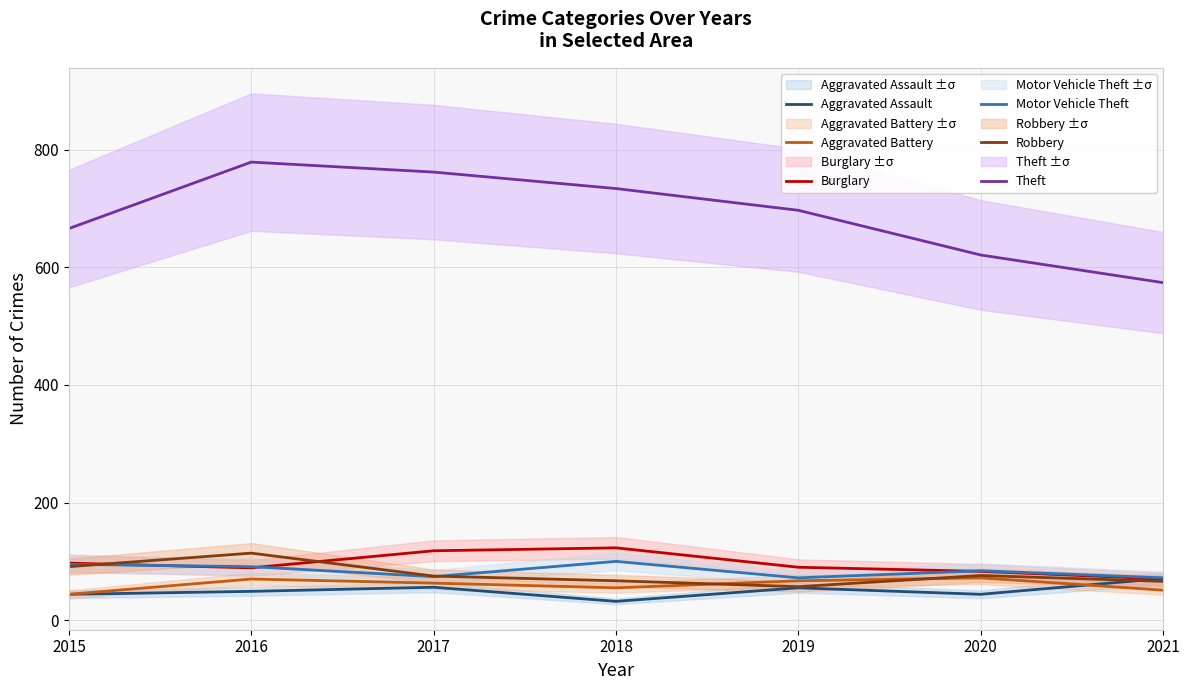

Does the chart display data point markers on the line(s)?

No